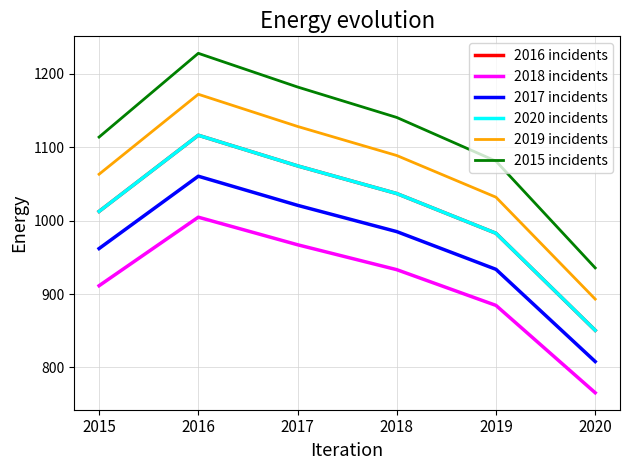

Does the chart display data point markers on the line(s)?

No